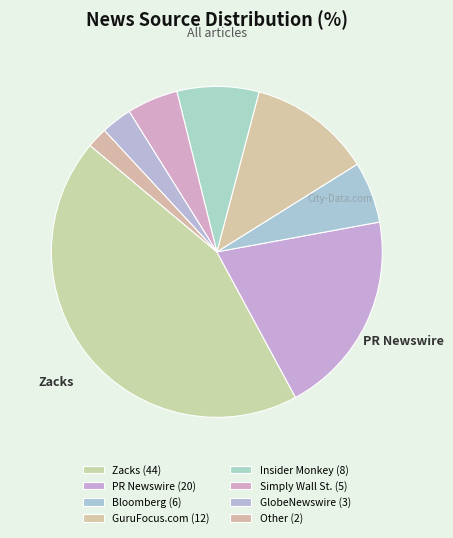

Count the number of slices in the pie.

8